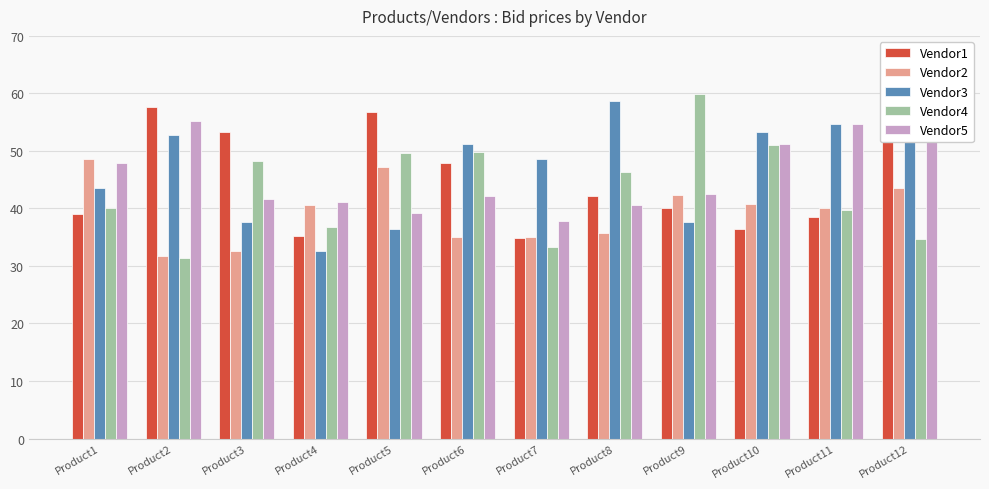

Reading left to right, list all the values displayed in this chart.

Vendor1: Product1=39.0	Product2=57.7	Product3=53.3	Product4=35.2	Product5=56.7	Product6=47.9	Product7=34.8	Product8=42.2	Product9=40.1	Product10=36.5	Product11=38.6	Product12=52.7
Vendor2: Product1=48.6	Product2=31.8	Product3=32.6	Product4=40.5	Product5=47.2	Product6=35.1	Product7=35.1	Product8=35.8	Product9=42.3	Product10=40.8	Product11=40.1	Product12=43.6
Vendor3: Product1=43.5	Product2=52.8	Product3=37.7	Product4=32.6	Product5=36.4	Product6=51.1	Product7=48.6	Product8=58.6	Product9=37.6	Product10=53.2	Product11=54.7	Product12=60.0
Vendor4: Product1=40.1	Product2=31.4	Product3=48.3	Product4=36.8	Product5=49.6	Product6=49.8	Product7=33.3	Product8=46.3	Product9=60.0	Product10=51.0	Product11=39.7	Product12=34.6
Vendor5: Product1=47.9	Product2=55.2	Product3=41.6	Product4=41.1	Product5=39.2	Product6=42.1	Product7=37.8	Product8=40.5	Product9=42.6	Product10=51.2	Product11=54.7	Product12=52.6